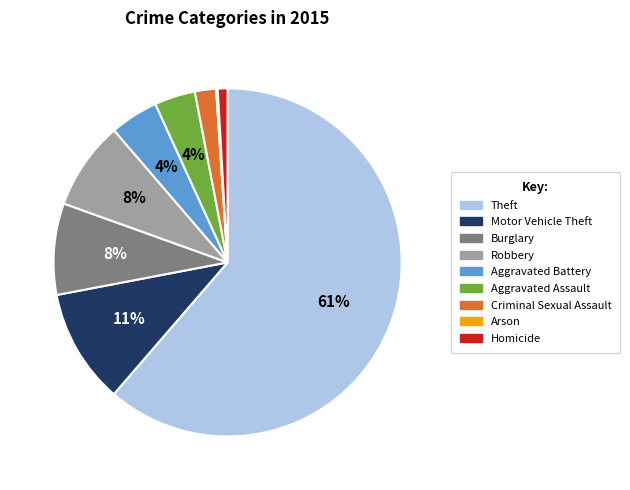

Combined, do Criminal Sexual Assault and Aggravated Assault account for over 50%?

No